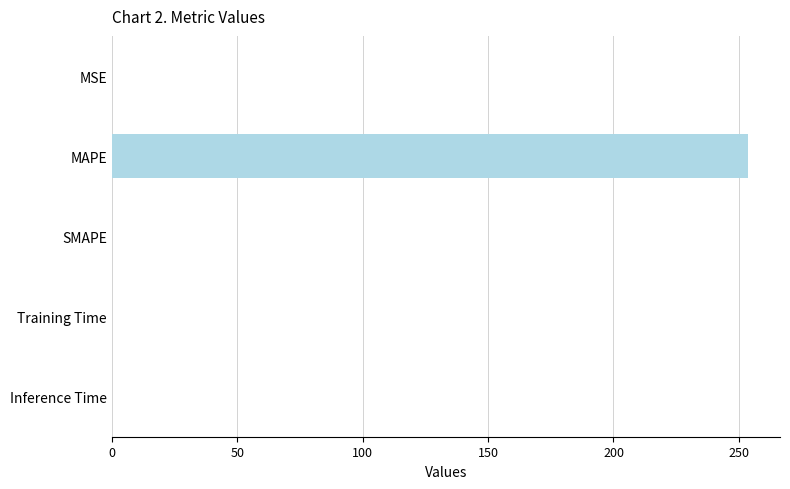

The chart shows a value of 0.0 at Inference Time. True or false?

True